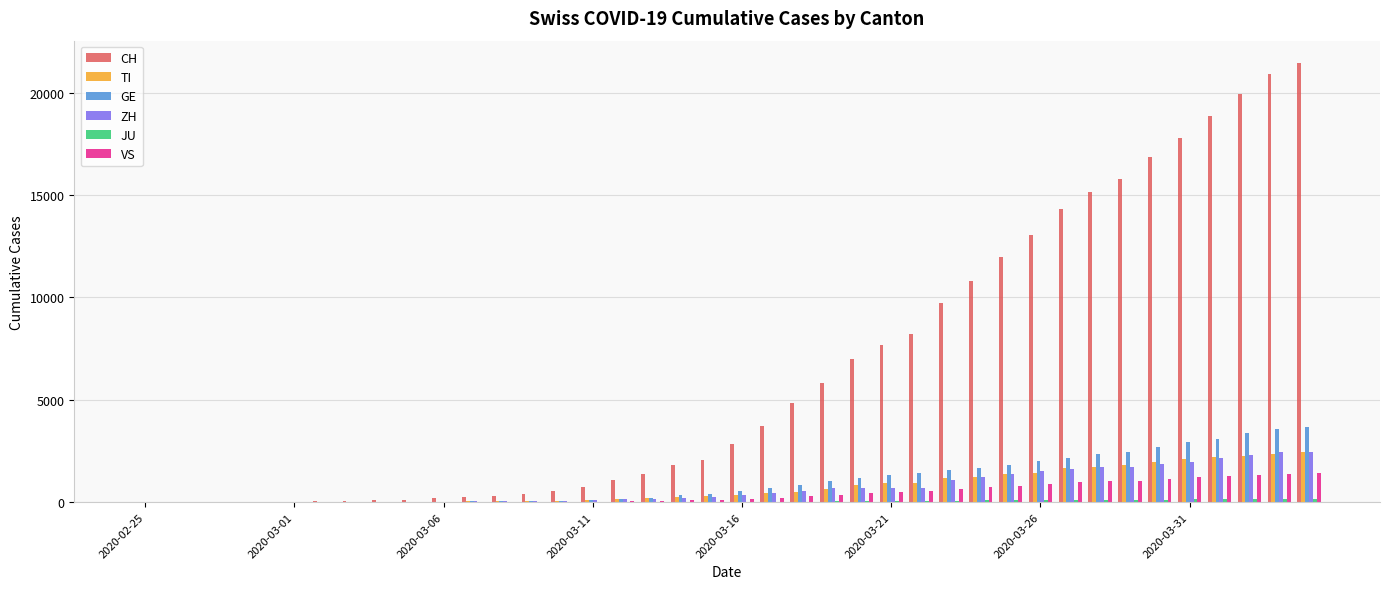

What is the sum of all ZH values?

28696